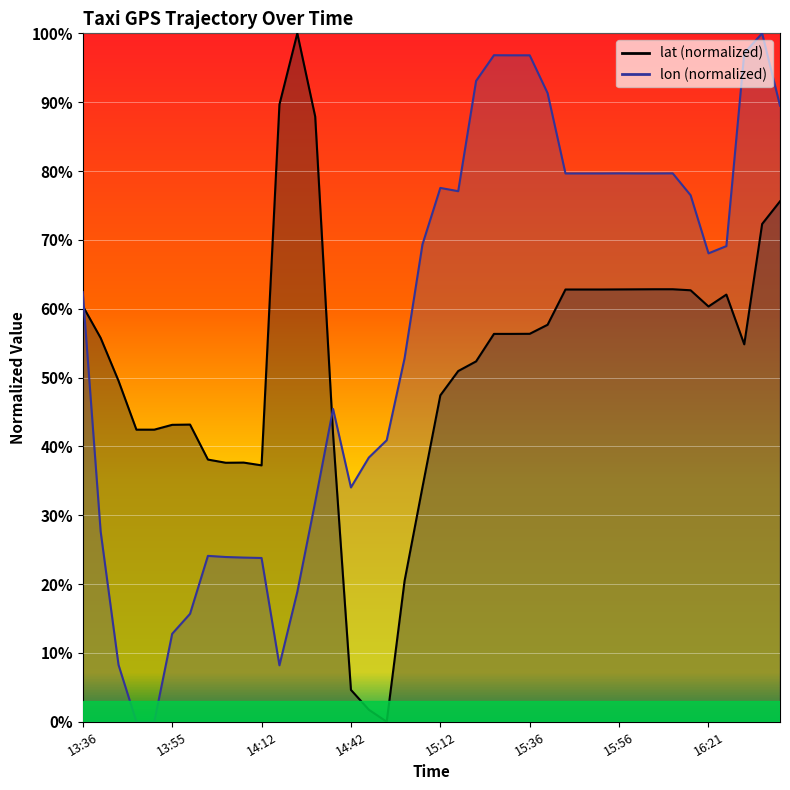

Between which two adjacent categories do lat and lon first intersect?

13:36 and 13:41